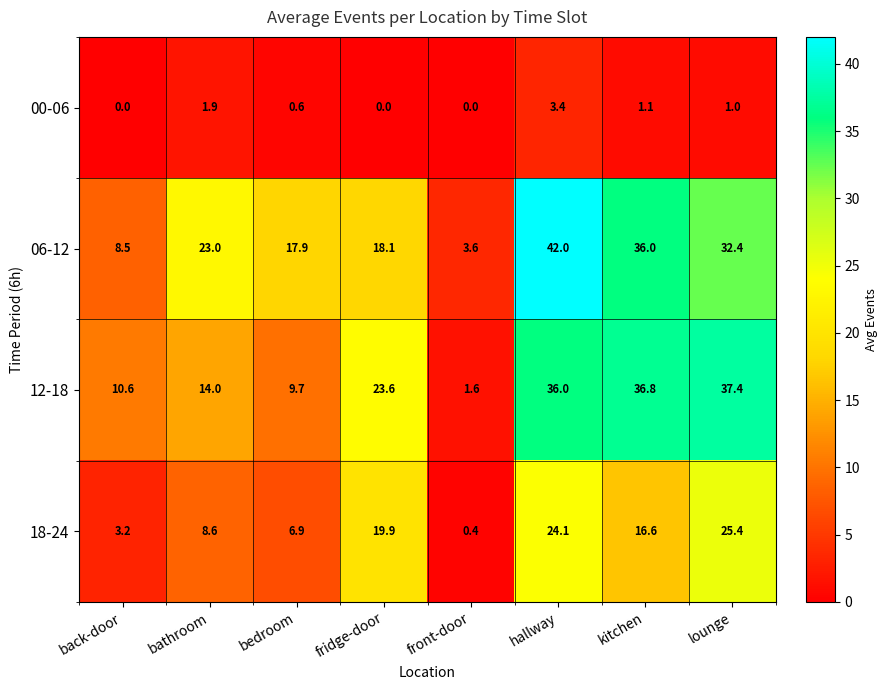

How many data points in 12-18 are above 23?

4